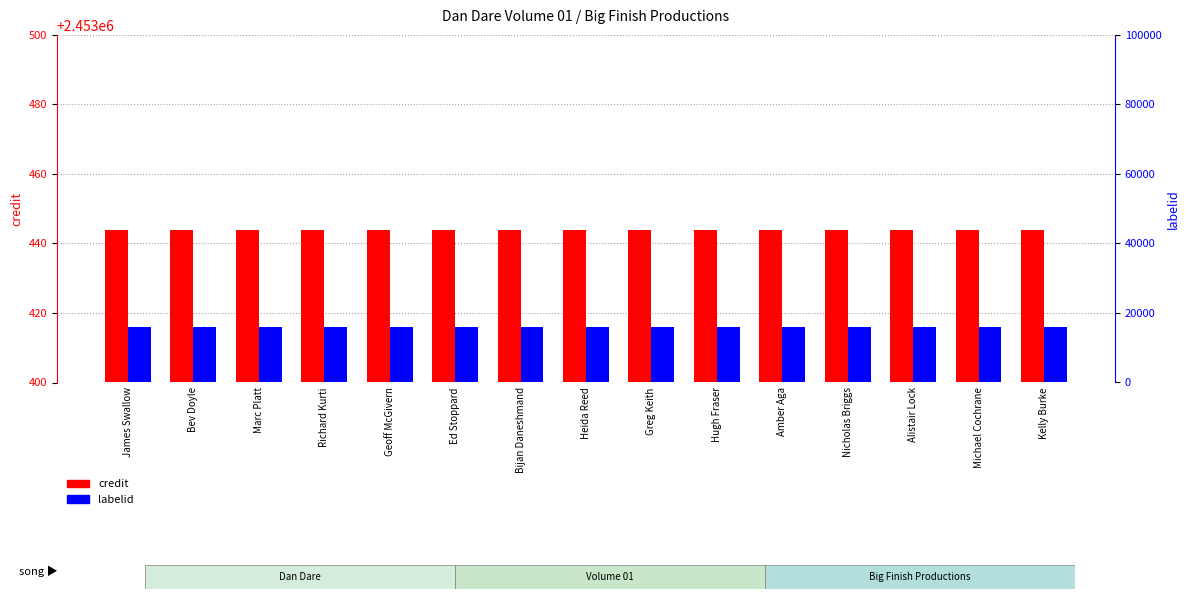

Is the value of credit at Amber Aga greater than the value of labelid at Marc Platt?

Yes